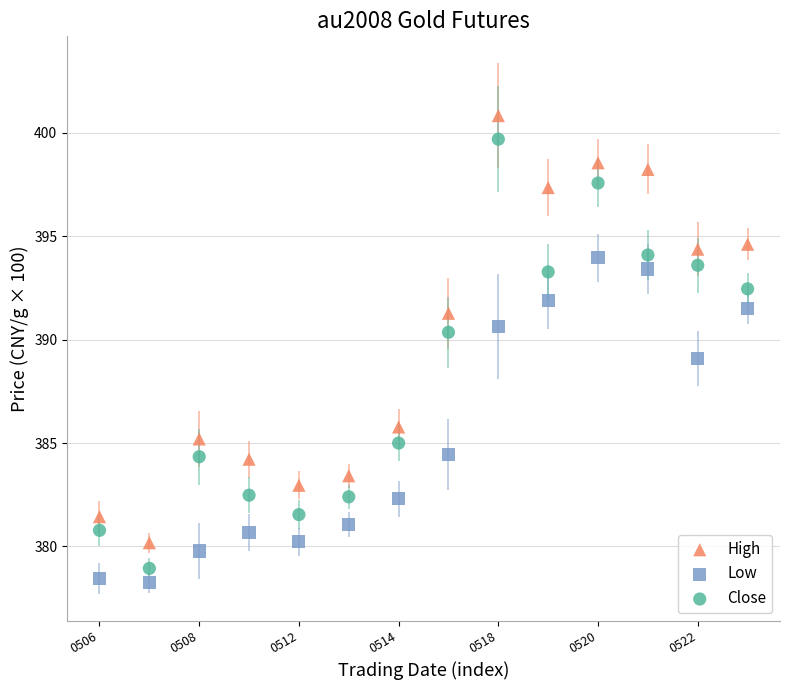

Which series contains the highest Y value?

High